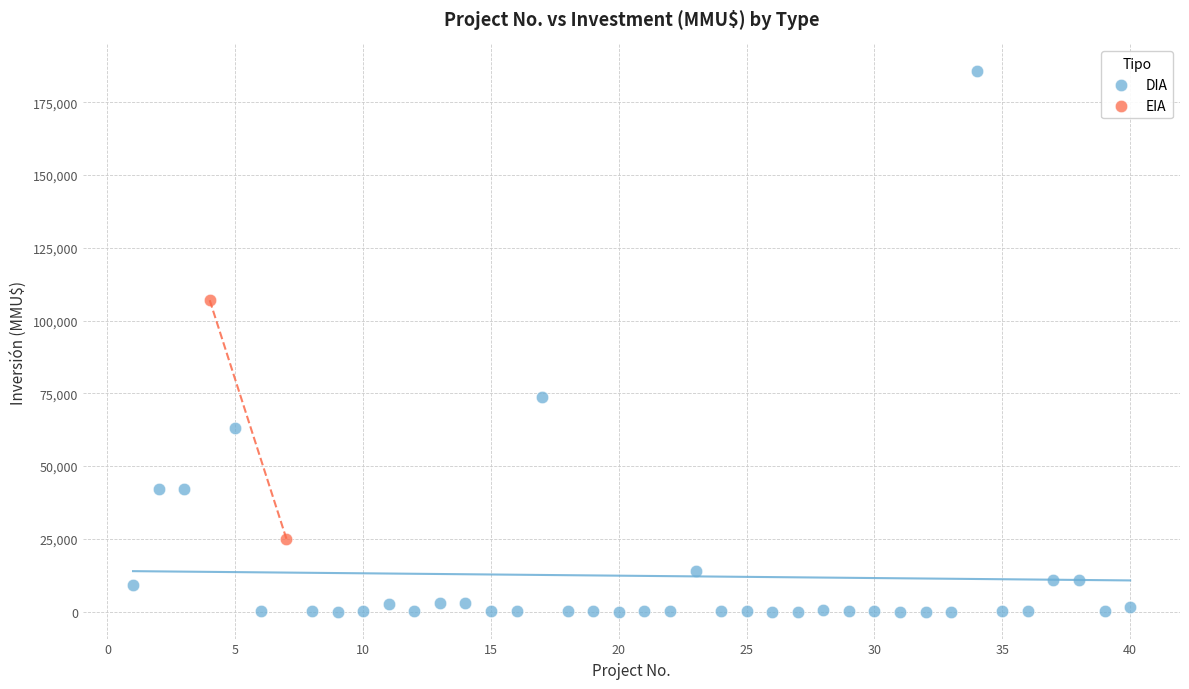

What are all the series names shown in the legend?

DIA, EIA